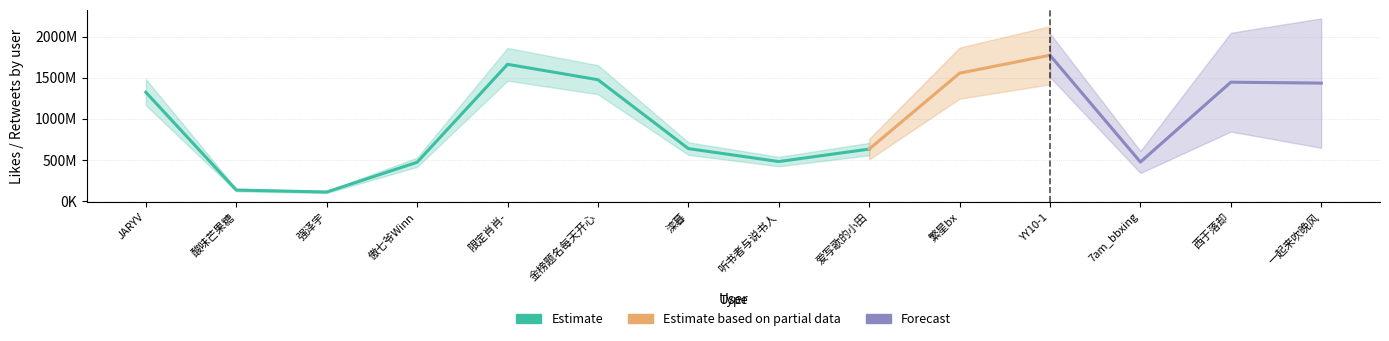

The value of Estimate based on partial data at 酸味芒果糖 is 0. True or false?

True